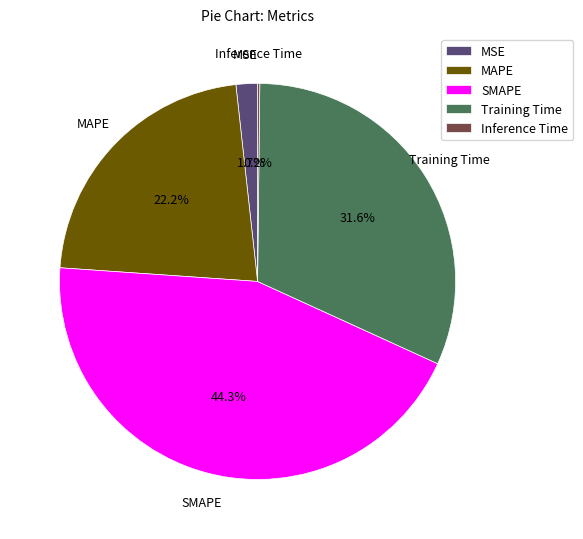

The MSE slice represents 17% of the pie. True or false?

False